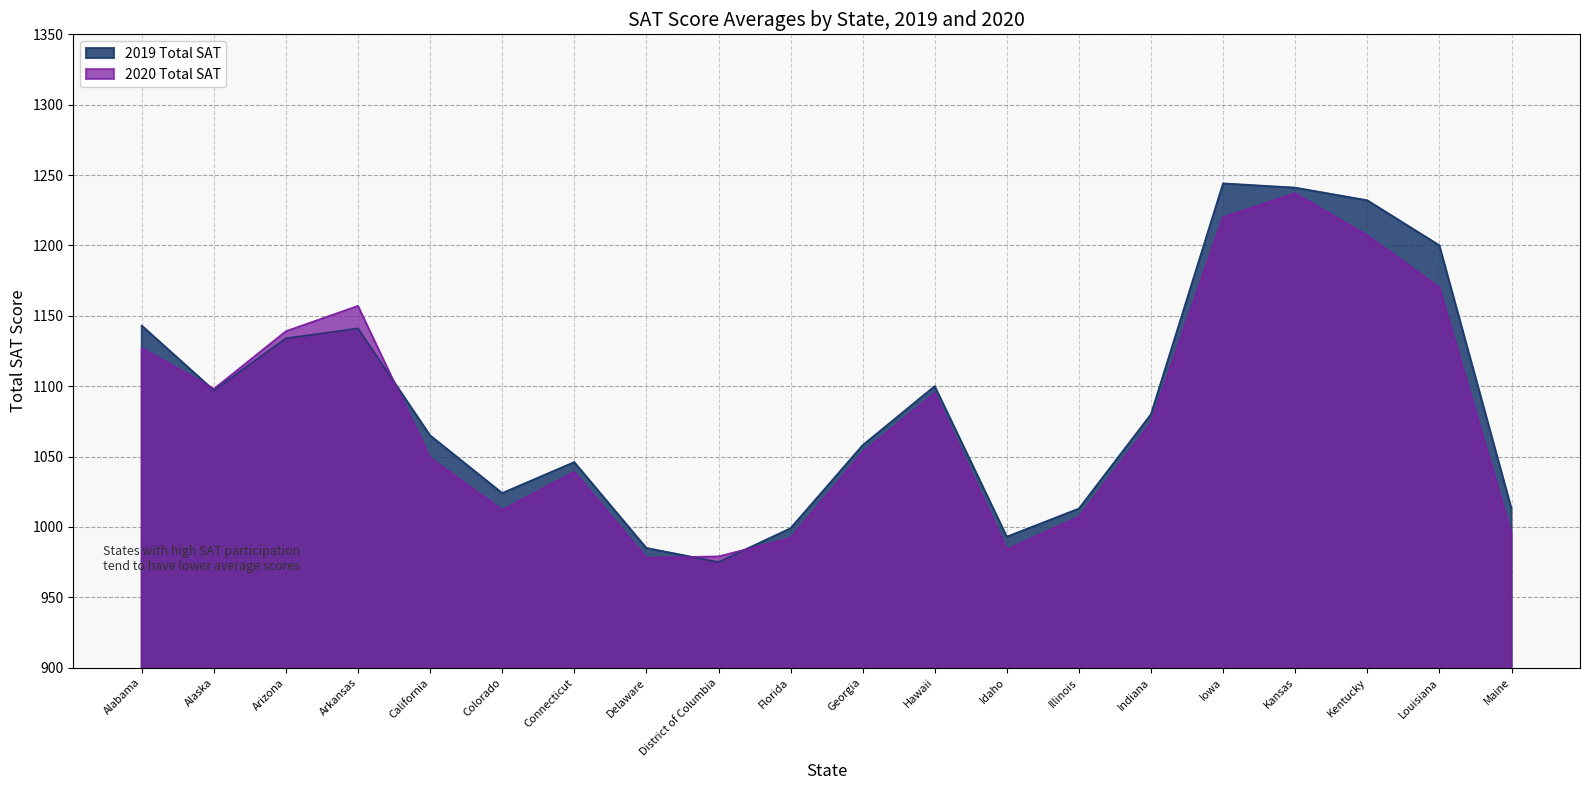

In 2020 Total SAT, how many points are higher than both neighbors (excluding endpoints)?

4